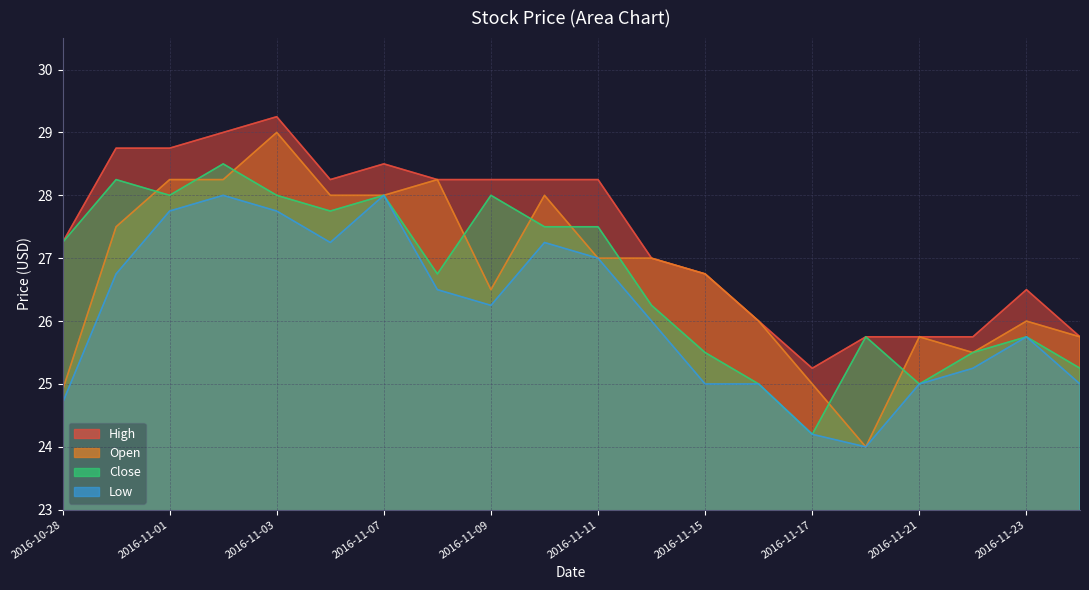

Reading left to right, list all the values displayed in this chart.

High: 2016-10-28=27.2	2016-10-31=28.8	2016-11-01=28.8	2016-11-02=29.0	2016-11-03=29.2	2016-11-04=28.2	2016-11-07=28.5	2016-11-08=28.2	2016-11-09=28.2	2016-11-10=28.2	2016-11-11=28.2	2016-11-14=27.0	2016-11-15=26.8	2016-11-16=26.0	2016-11-17=25.2	2016-11-18=25.8	2016-11-21=25.8	2016-11-22=25.8	2016-11-23=26.5	2016-11-24=25.8
Open: 2016-10-28=24.9	2016-10-31=27.5	2016-11-01=28.2	2016-11-02=28.2	2016-11-03=29.0	2016-11-04=28.0	2016-11-07=28.0	2016-11-08=28.2	2016-11-09=26.5	2016-11-10=28.0	2016-11-11=27.0	2016-11-14=27.0	2016-11-15=26.8	2016-11-16=26.0	2016-11-17=25.0	2016-11-18=24.0	2016-11-21=25.8	2016-11-22=25.5	2016-11-23=26.0	2016-11-24=25.8
Close: 2016-10-28=27.2	2016-10-31=28.2	2016-11-01=28.0	2016-11-02=28.5	2016-11-03=28.0	2016-11-04=27.8	2016-11-07=28.0	2016-11-08=26.8	2016-11-09=28.0	2016-11-10=27.5	2016-11-11=27.5	2016-11-14=26.2	2016-11-15=25.5	2016-11-16=25.0	2016-11-17=24.2	2016-11-18=25.8	2016-11-21=25.0	2016-11-22=25.5	2016-11-23=25.8	2016-11-24=25.2
Low: 2016-10-28=24.7	2016-10-31=26.8	2016-11-01=27.8	2016-11-02=28.0	2016-11-03=27.8	2016-11-04=27.2	2016-11-07=28.0	2016-11-08=26.5	2016-11-09=26.2	2016-11-10=27.2	2016-11-11=27.0	2016-11-14=26.0	2016-11-15=25.0	2016-11-16=25.0	2016-11-17=24.2	2016-11-18=24.0	2016-11-21=25.0	2016-11-22=25.2	2016-11-23=25.8	2016-11-24=25.0